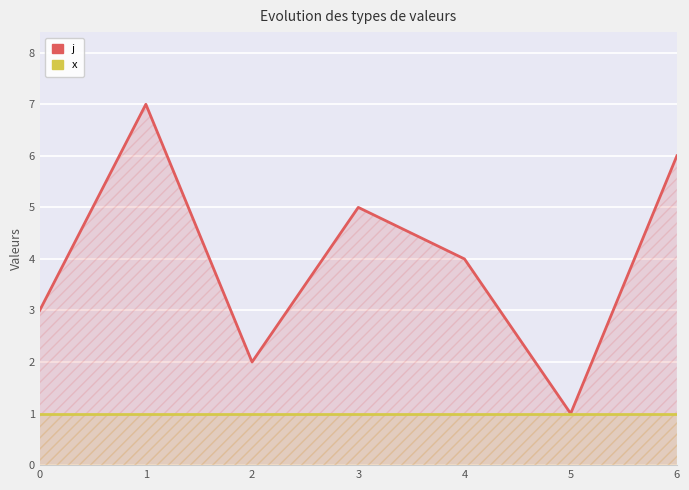

Where is the first local minimum for j?

2